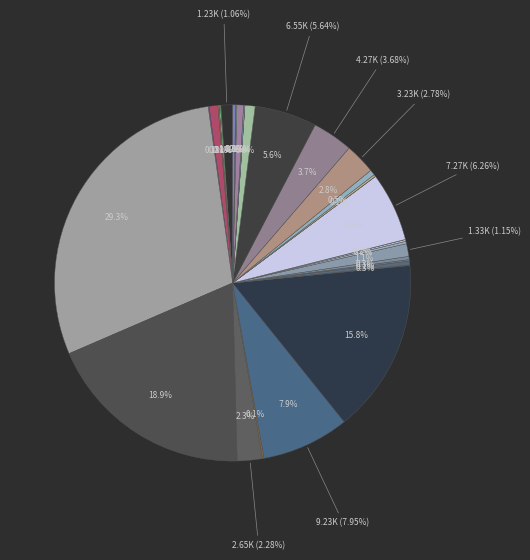

Which slice is the largest?

기타(합)